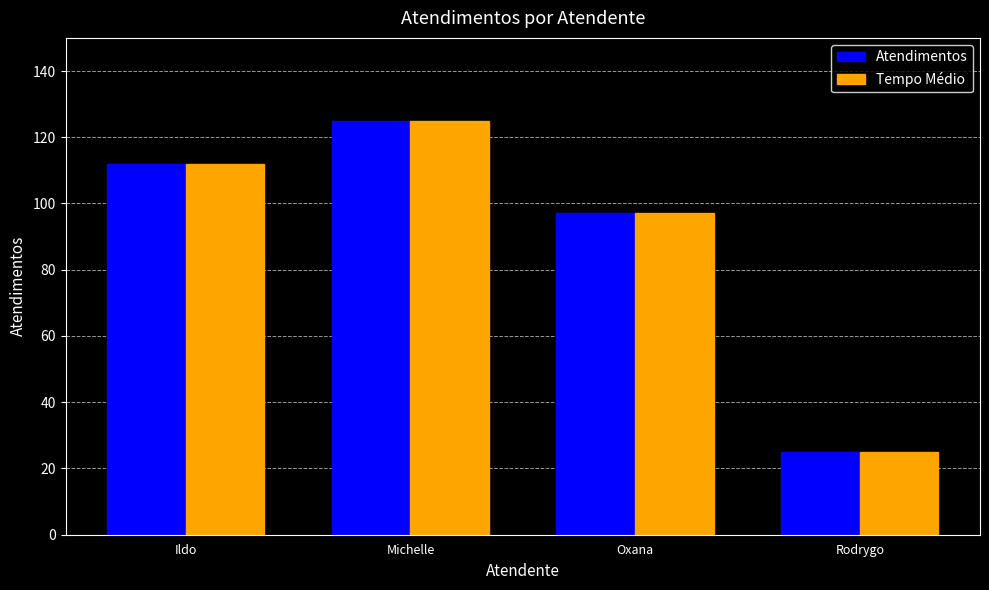

What is the sum of all Tempo Médio values?

359